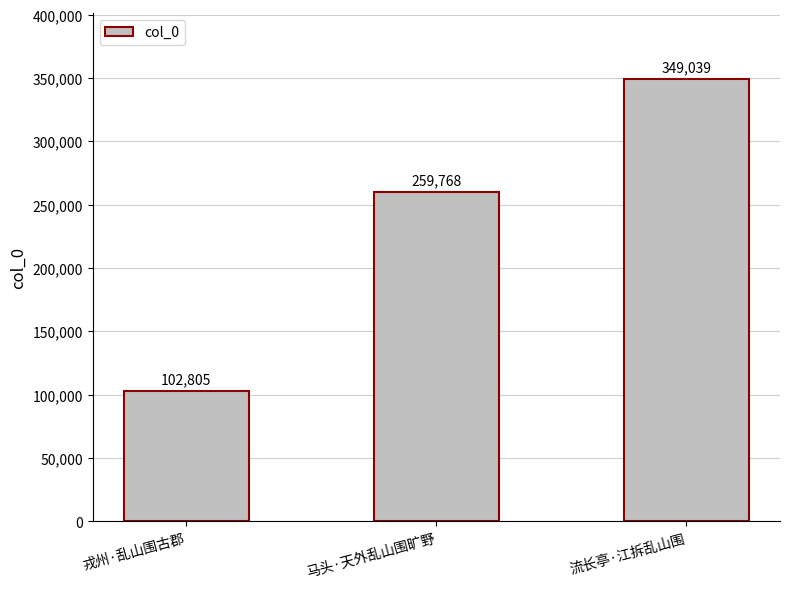

How many bars are there in total?

3